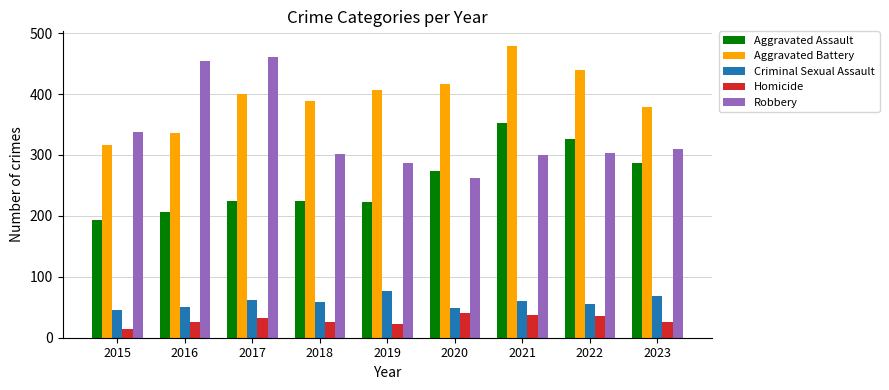

True or false: Criminal Sexual Assault has a value of 48 at 2020.

True